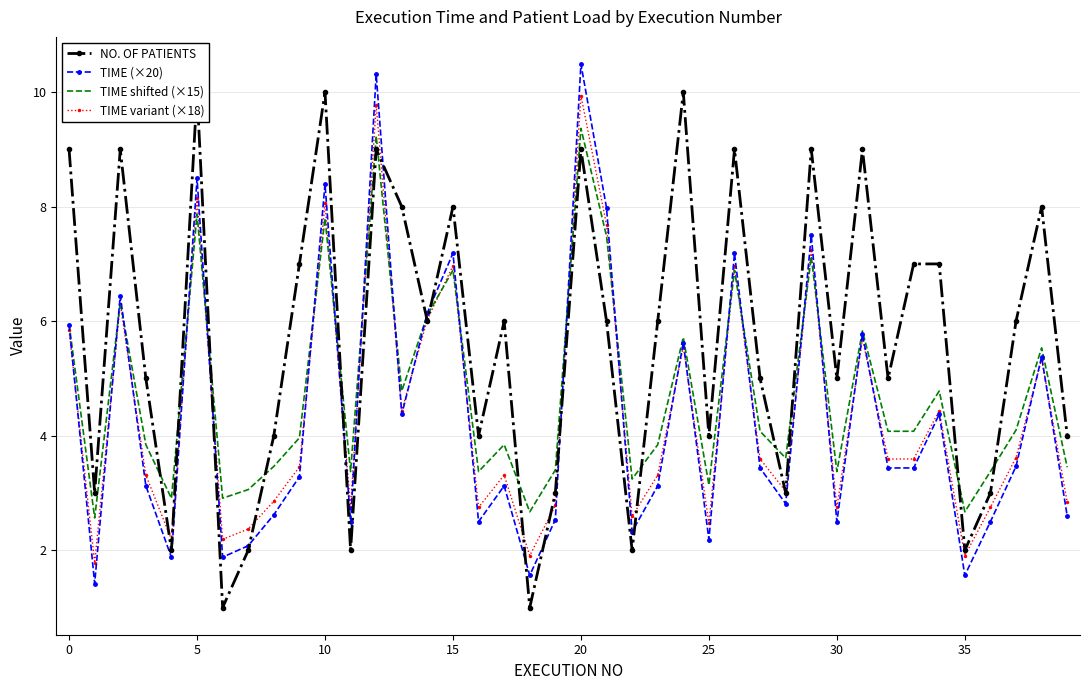

Which category has the highest value across all series?

20